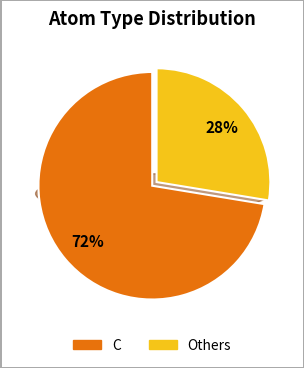

Is the sum of O and H greater than half?

No